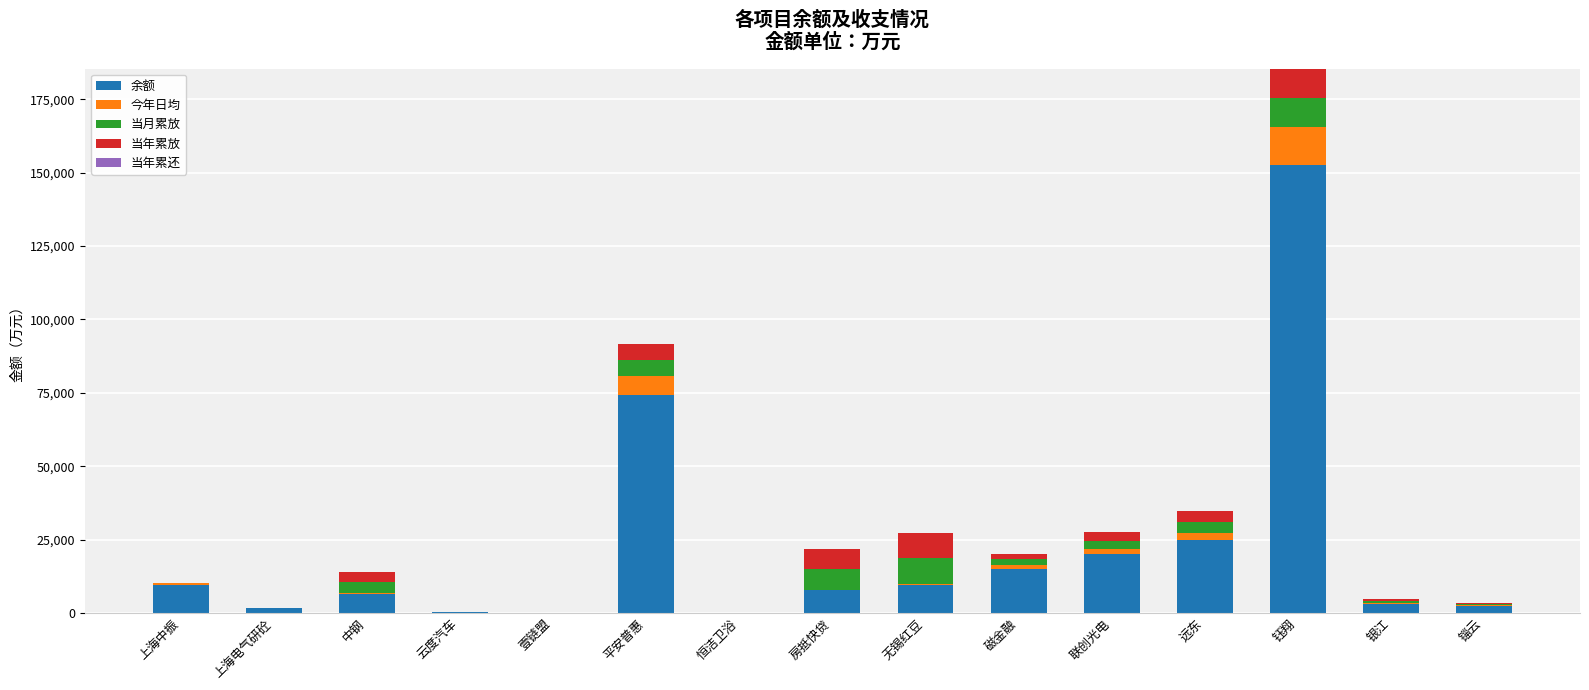

Does the chart contain stacked bars?

Yes